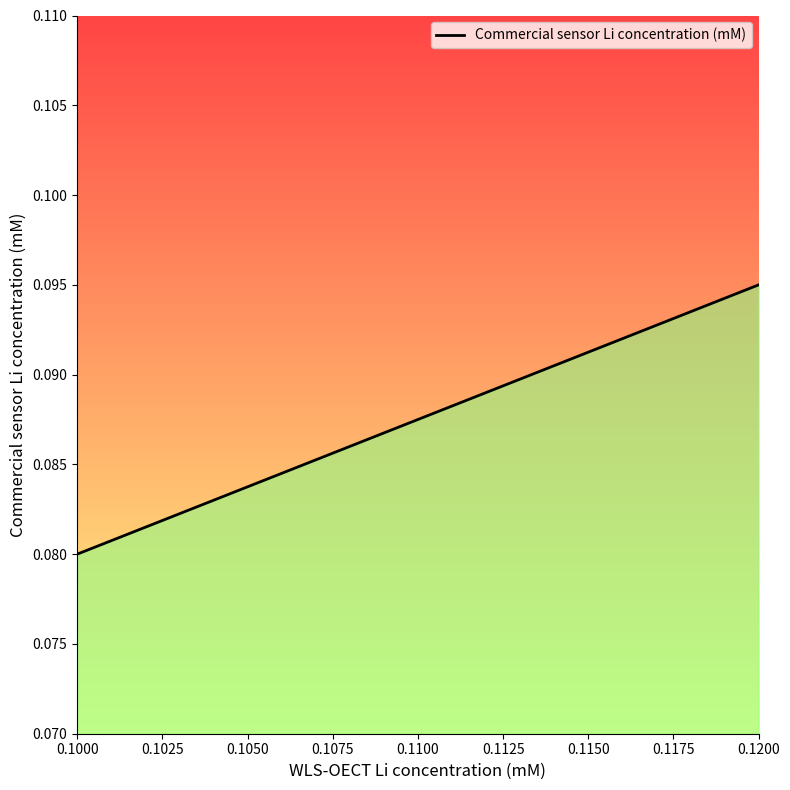

How many lines are shown in the chart?

1